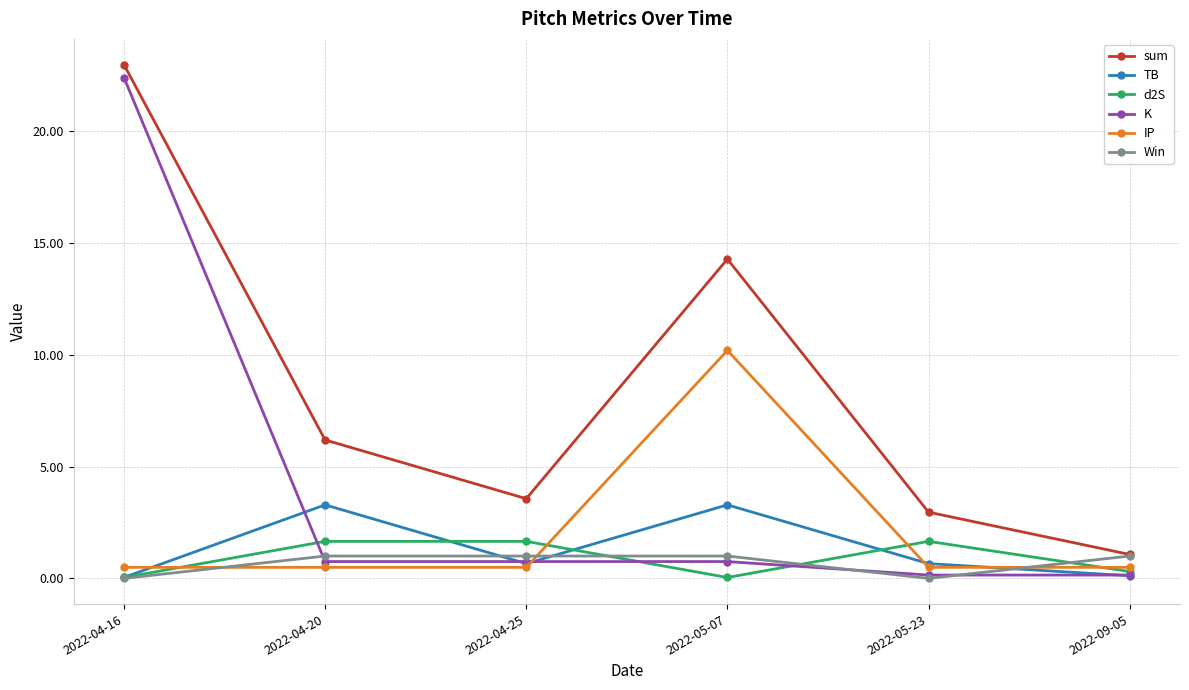

What position from the right is 2022-05-07?

3